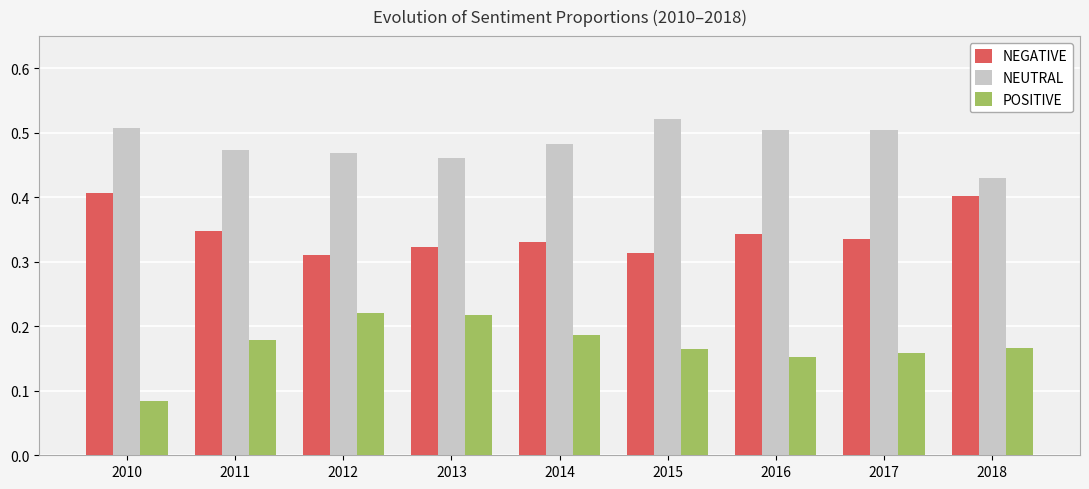

Which label corresponds to the smallest value in the chart?

2010